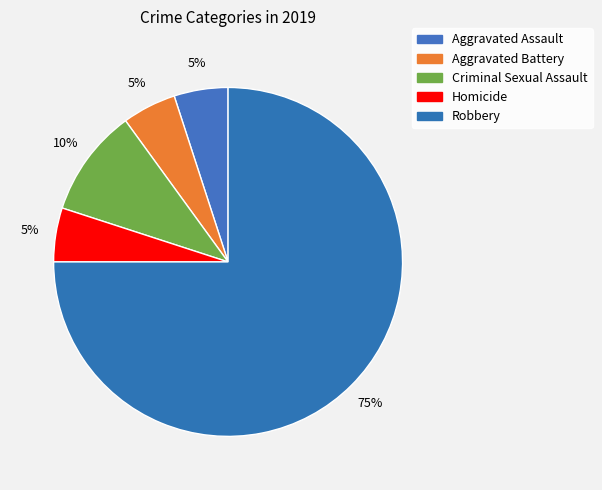

Is it true that Criminal Sexual Assault is 10% of the pie?

True